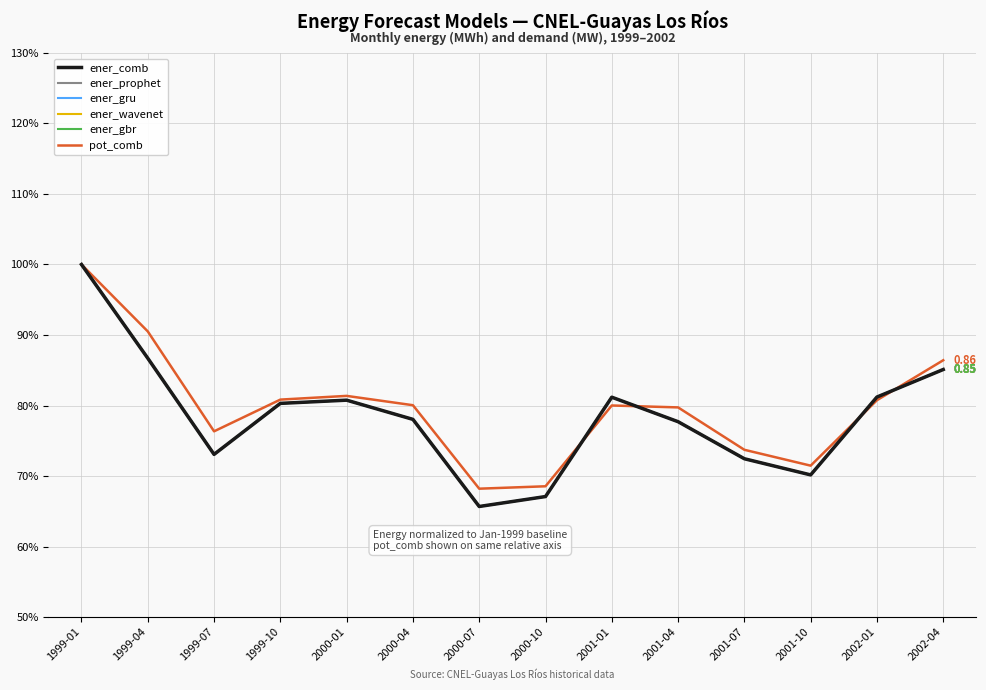

True or false: ener_comb has a value of 1.0 at 1999-01.

True